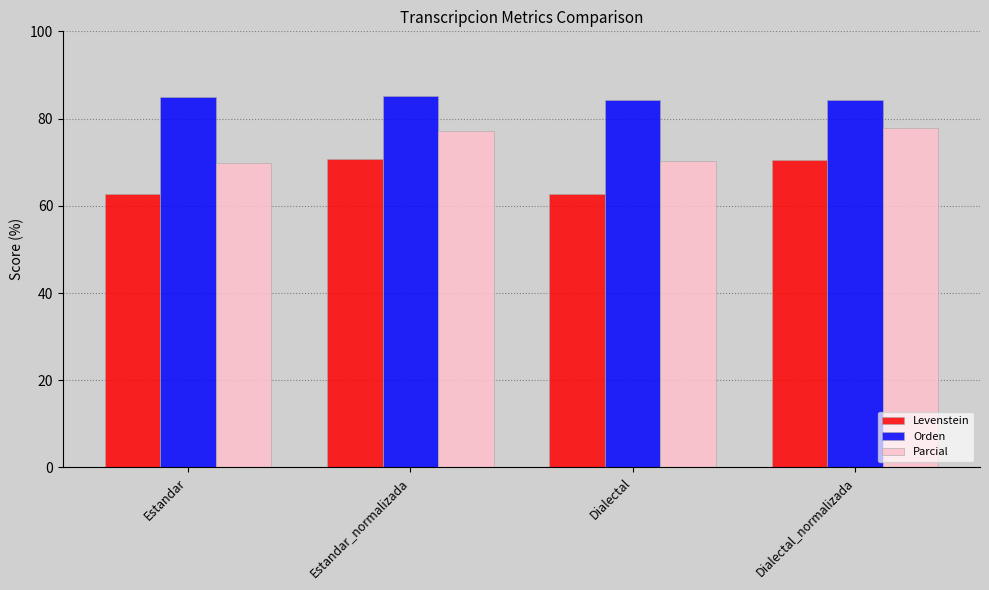

Is the value of Orden at Estandar greater than the value of Parcial at Estandar?

Yes